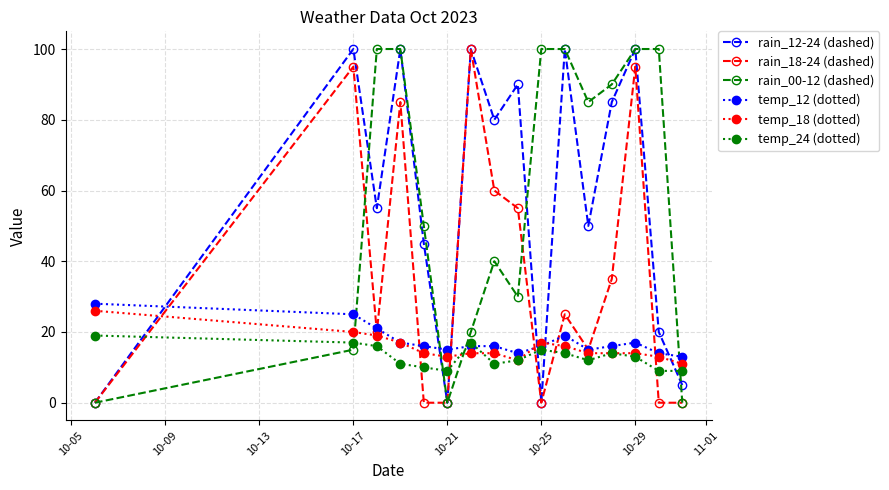

True or false: temp_24 (dotted) and rain_18-24 (dashed) intersect in this chart.

True